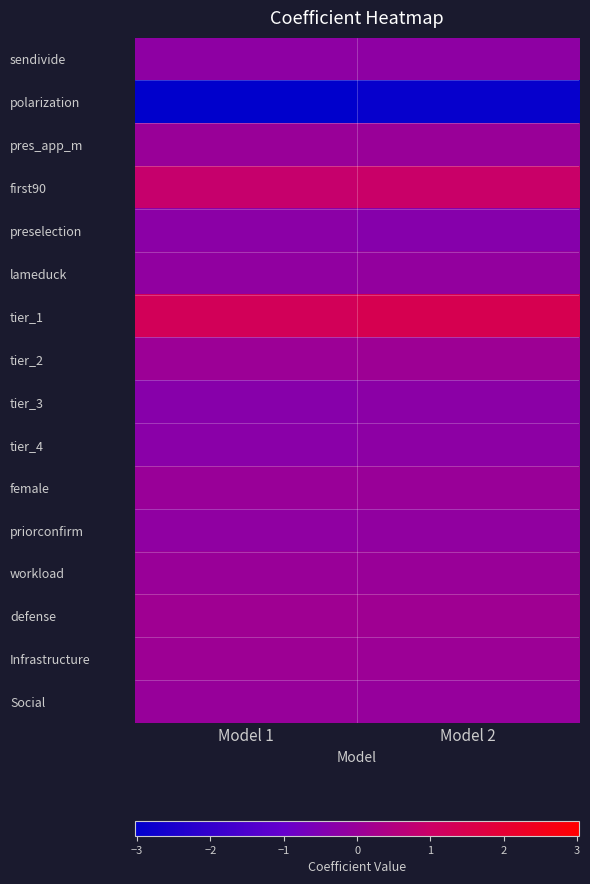

At how many categories does at least one series exceed 0?

2